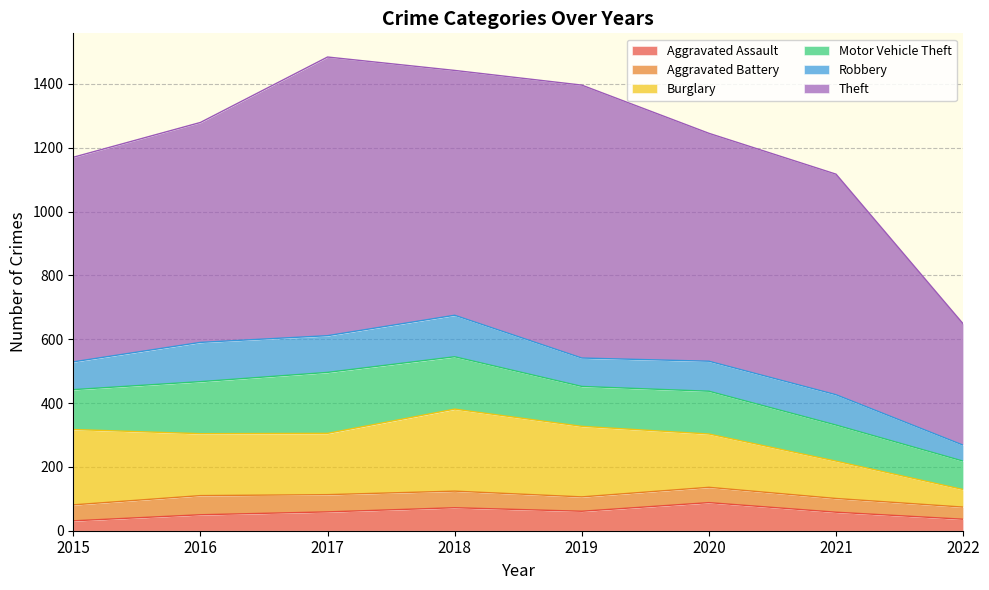

At which label does Aggravated Battery reach its minimum?

2022